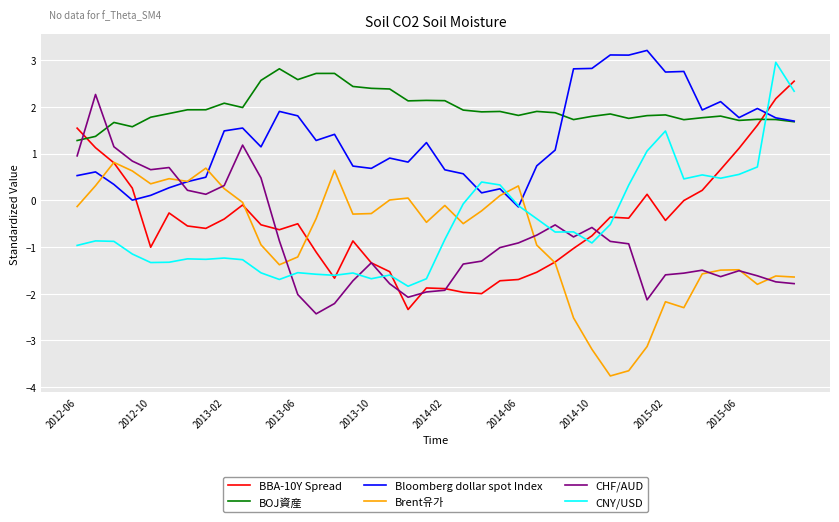

Which series has the largest total across all categories?

BOJ資産